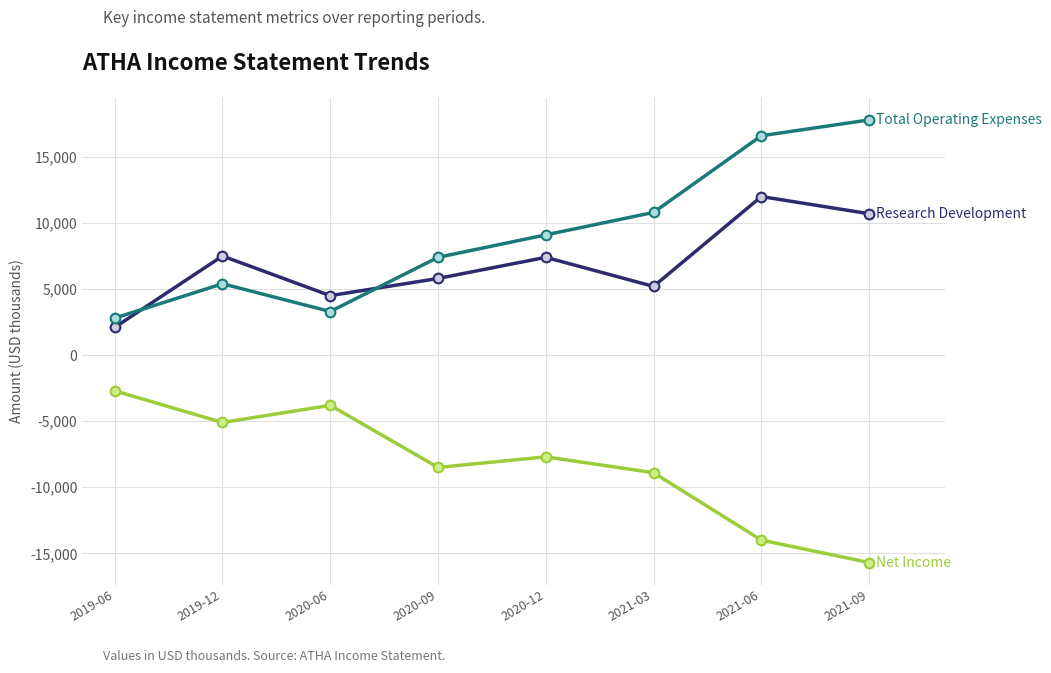

What is the greatest value displayed?

17800